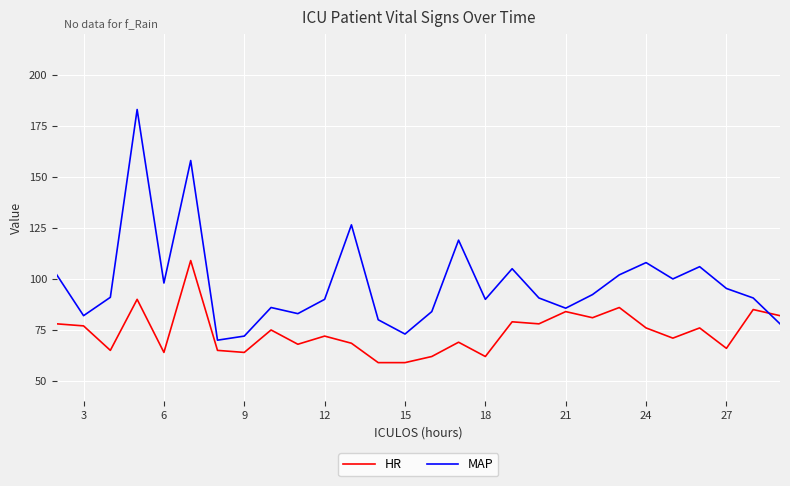

Which series has the largest total across all categories?

MAP